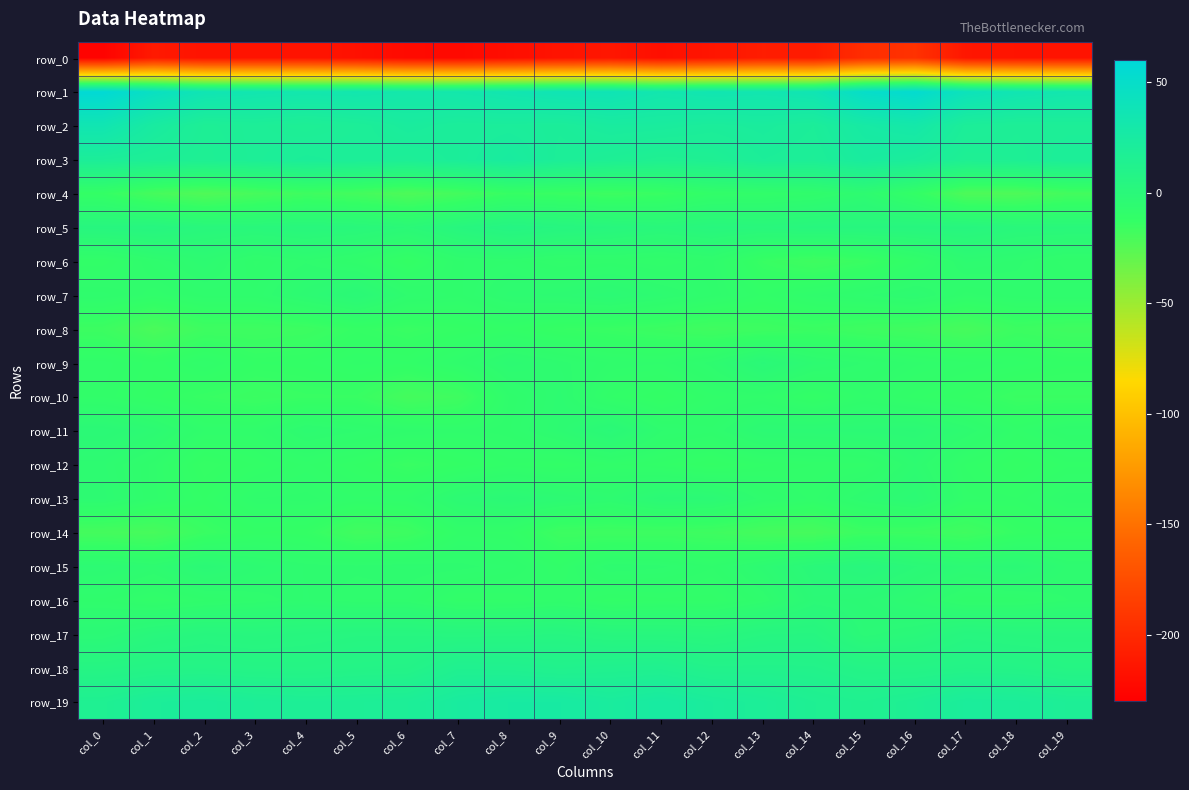

What is the spread (max minus min) of values at col_12?

249.5